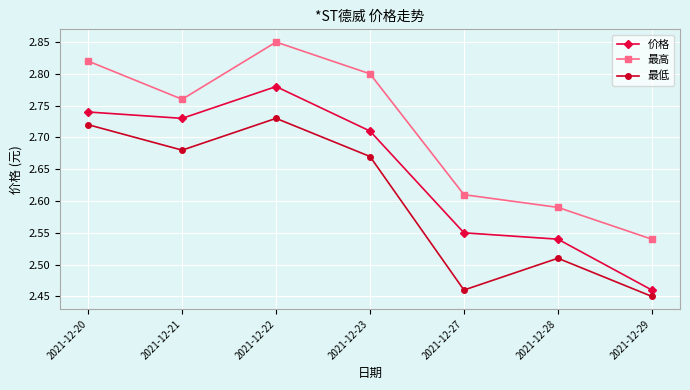

Which series has the largest range (max minus min)?

价格